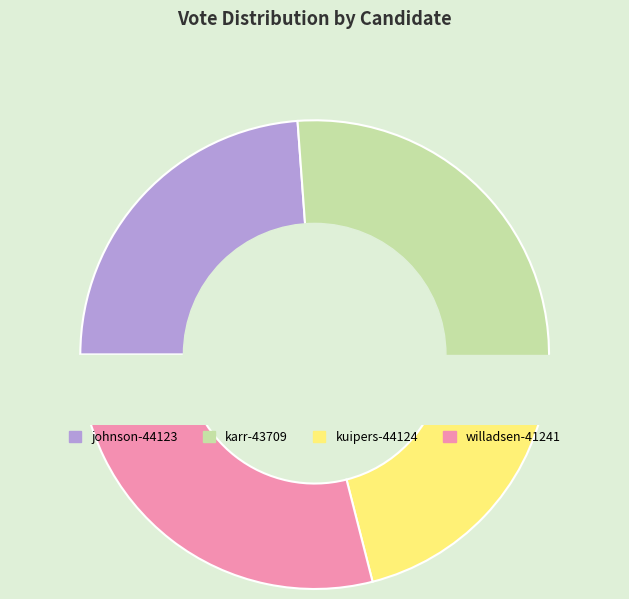

What is the change in value from karr-43709 to willadsen-41241?

-81